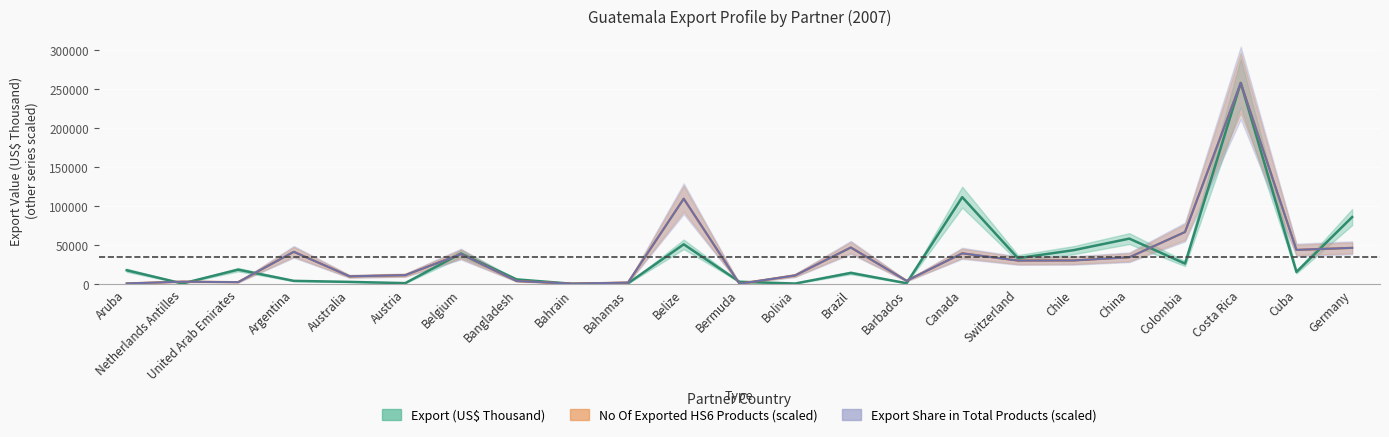

At which label is Export Share in Total Products (%) closest to 129084?

Belize